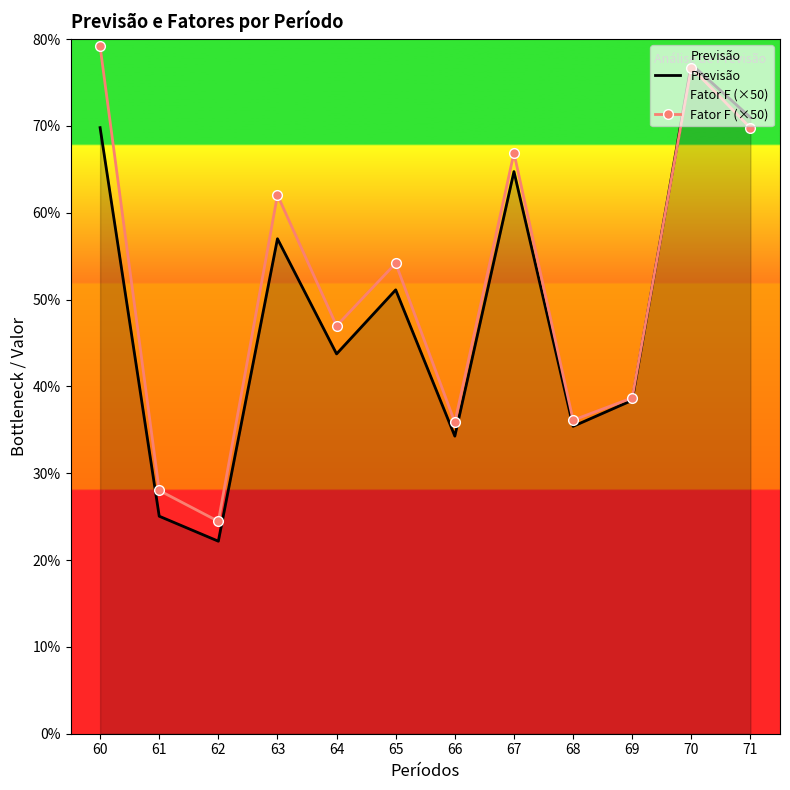

How many lines are shown in the chart?

2